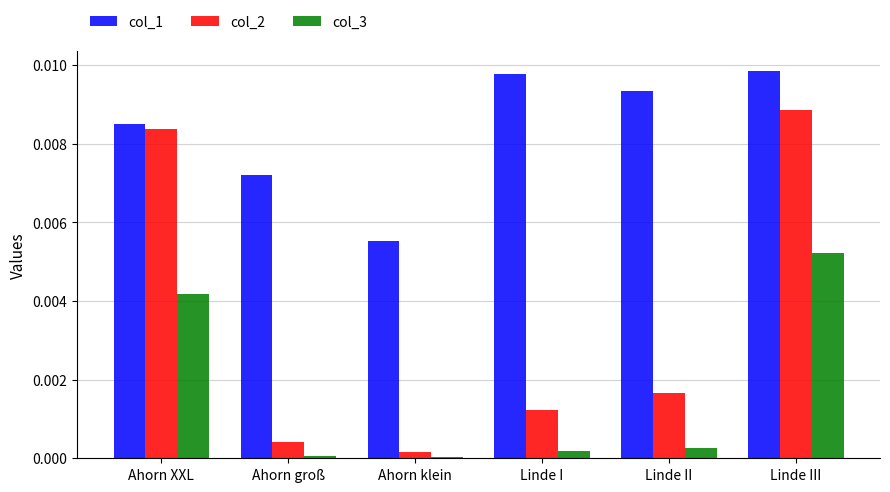

At which category is the sum across all series the highest?

Linde III